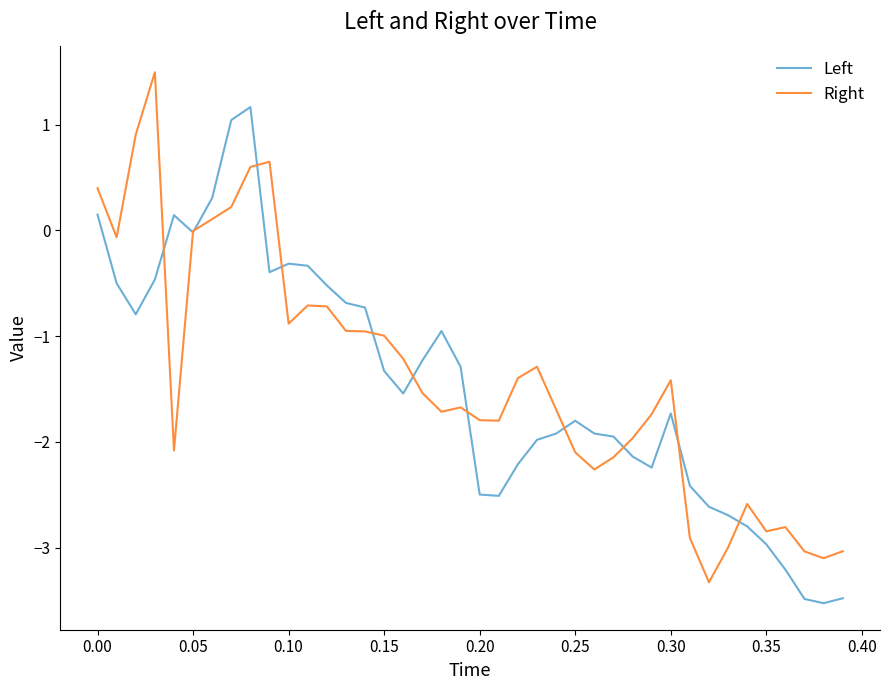

What are all the series names shown in the legend?

Left, Right